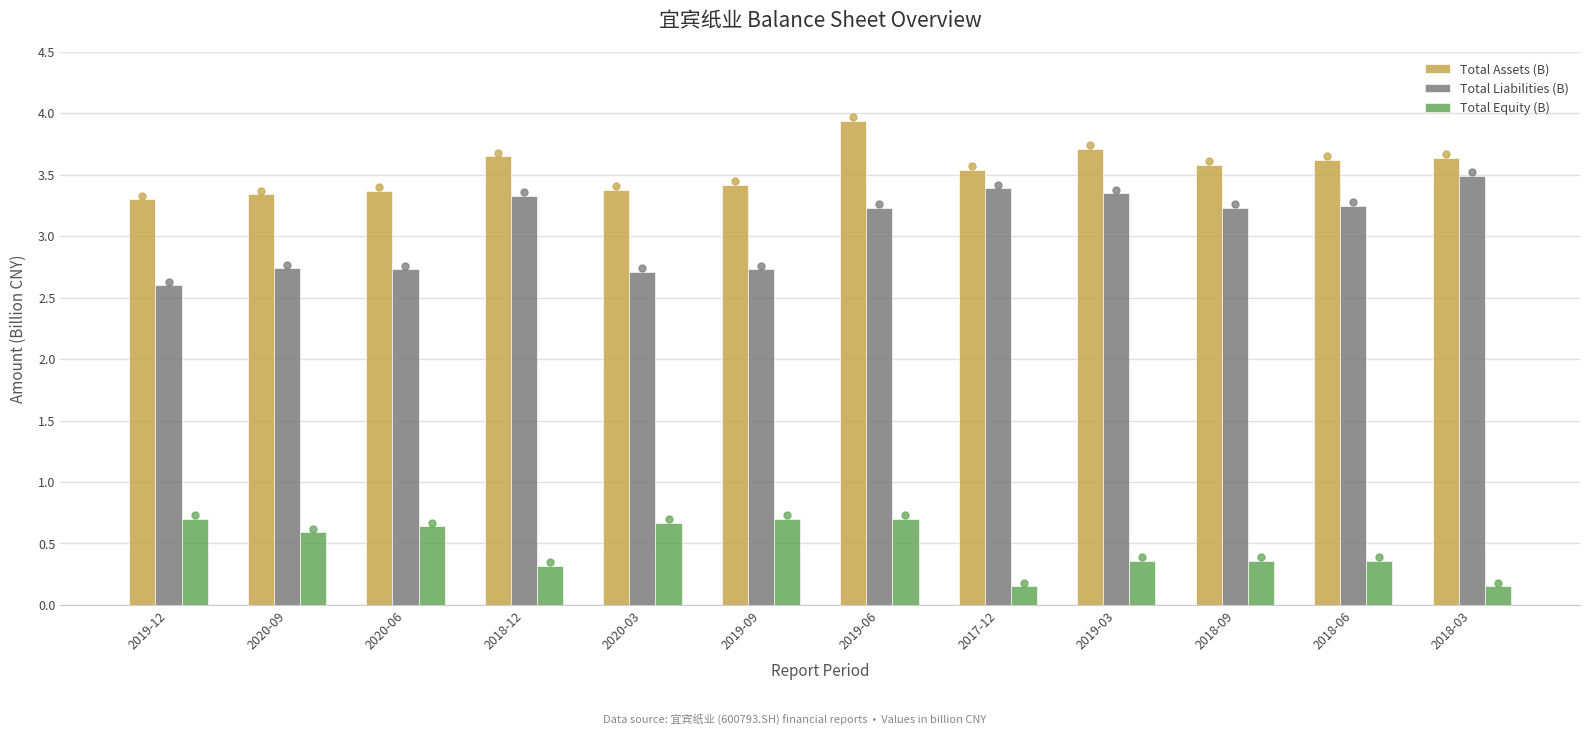

Which series has the largest range (max minus min)?

Total Liabilities (B)